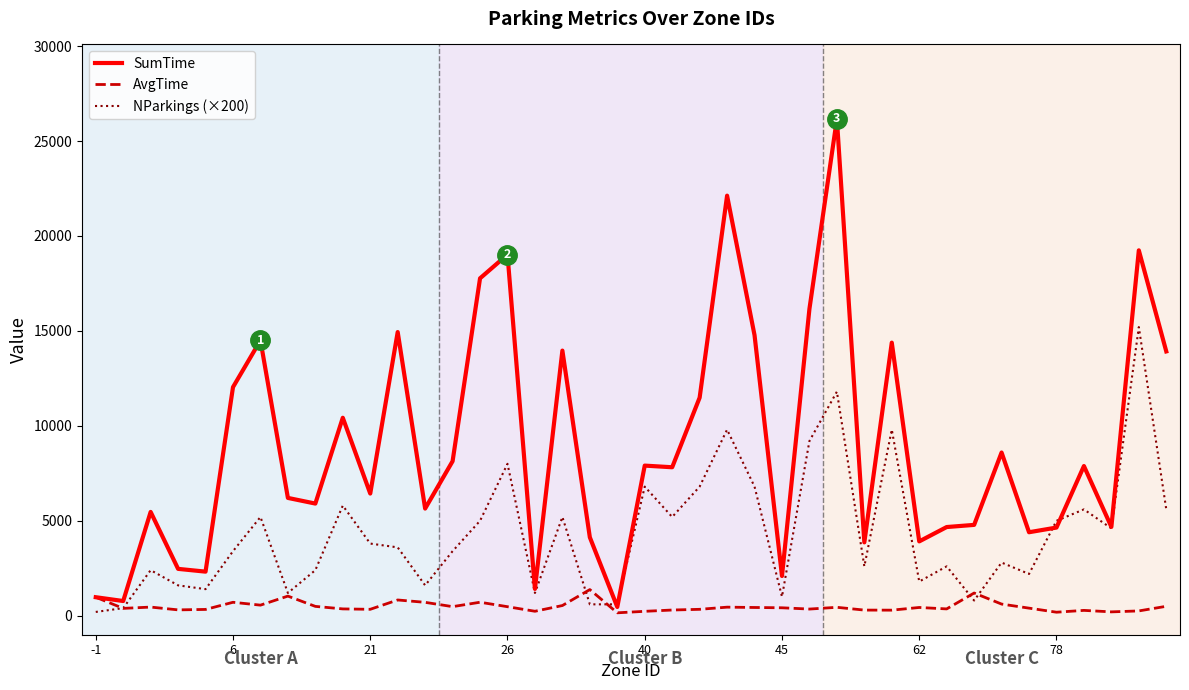

What is the greatest value displayed?

26161.2